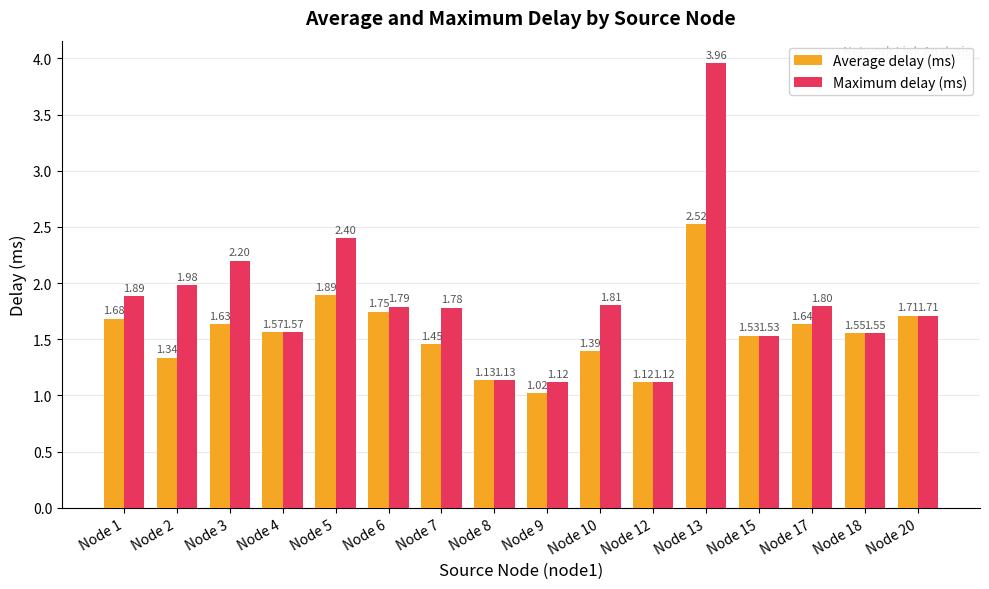

Between Node 2 and Node 4, which series saw the biggest shift?

Maximum delay (ms)